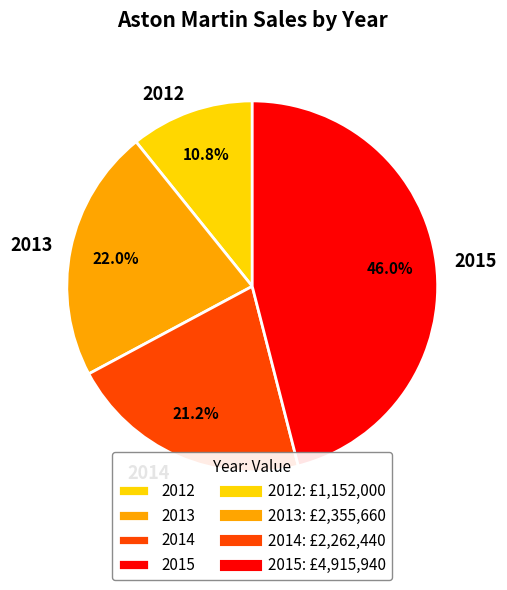

Rank the categories by value from lowest to highest.

2012, 2014, 2013, 2015